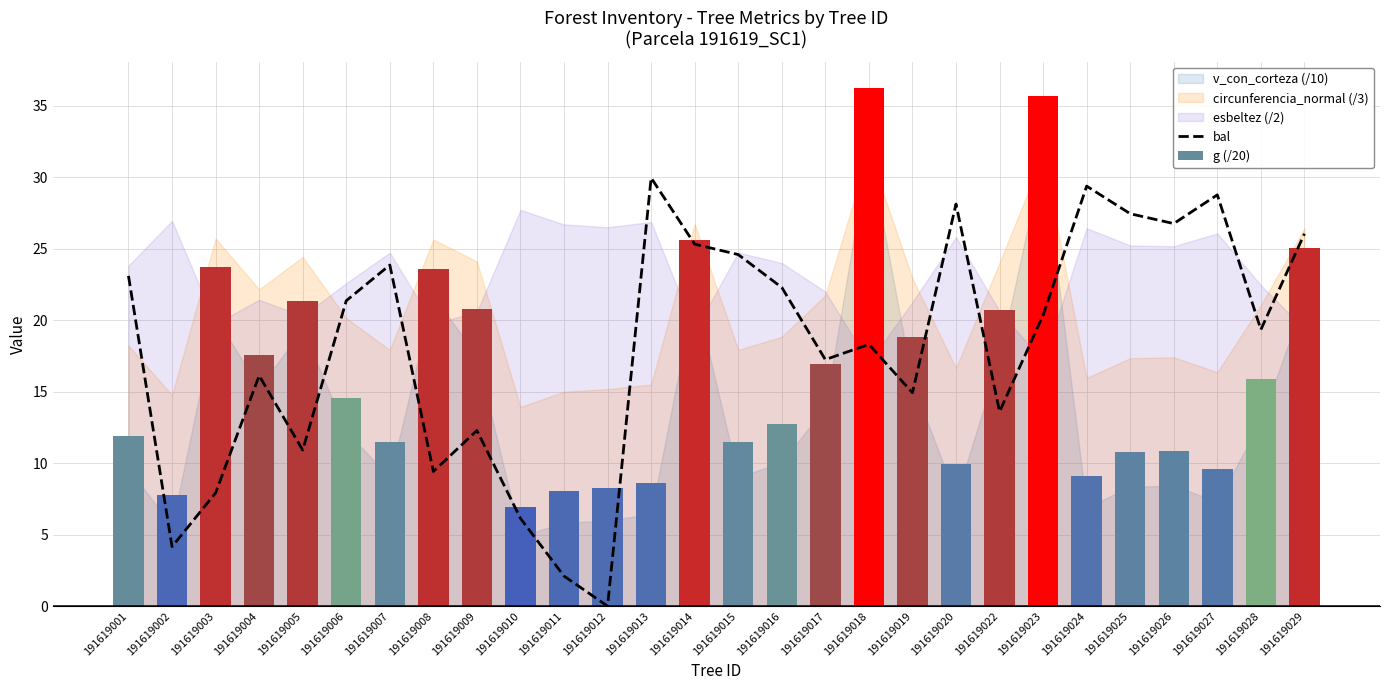

Reading left to right, what are all the values shown in this chart?

191619001=23.1	191619002=4.2	191619003=7.9	191619004=16.1	191619005=10.9	191619006=21.4	191619007=23.9	191619008=9.4	191619009=12.3	191619010=6.1	191619011=2.1	191619012=0.0	191619013=30.0	191619014=25.3	191619015=24.6	191619016=22.3	191619017=17.2	191619018=18.3	191619019=14.9	191619020=28.1	191619022=13.6	191619023=20.4	191619024=29.4	191619025=27.5	191619026=26.8	191619027=28.8	191619028=19.4	191619029=26.1